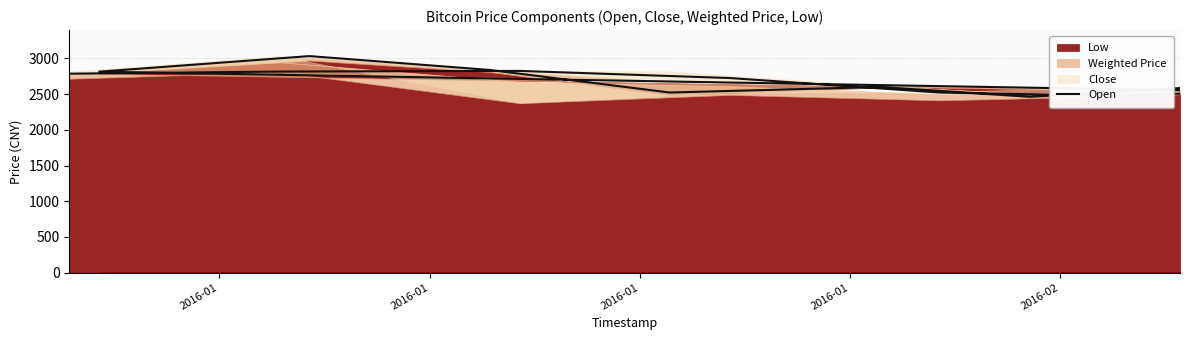

Where is the data nearest to the value 2748?

2016-01